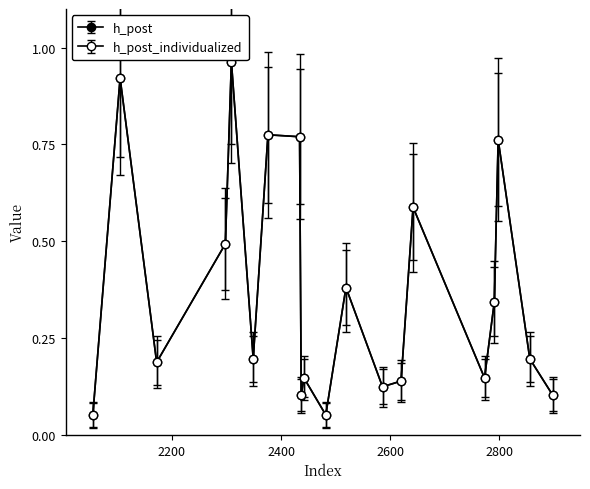

At which category is the sum across all series the highest?

2309